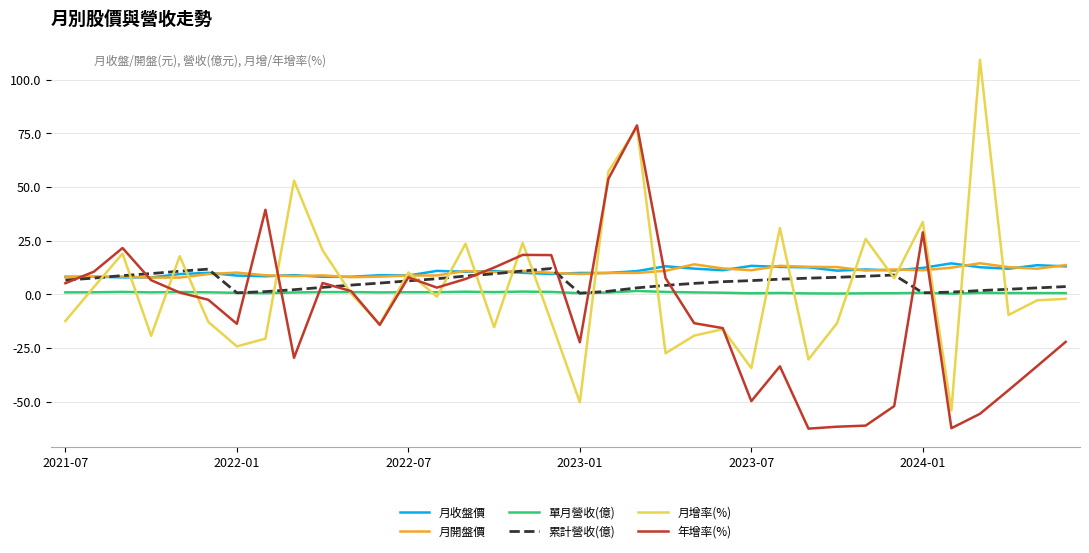

Which series has the widest spread of values?

月增率(%)